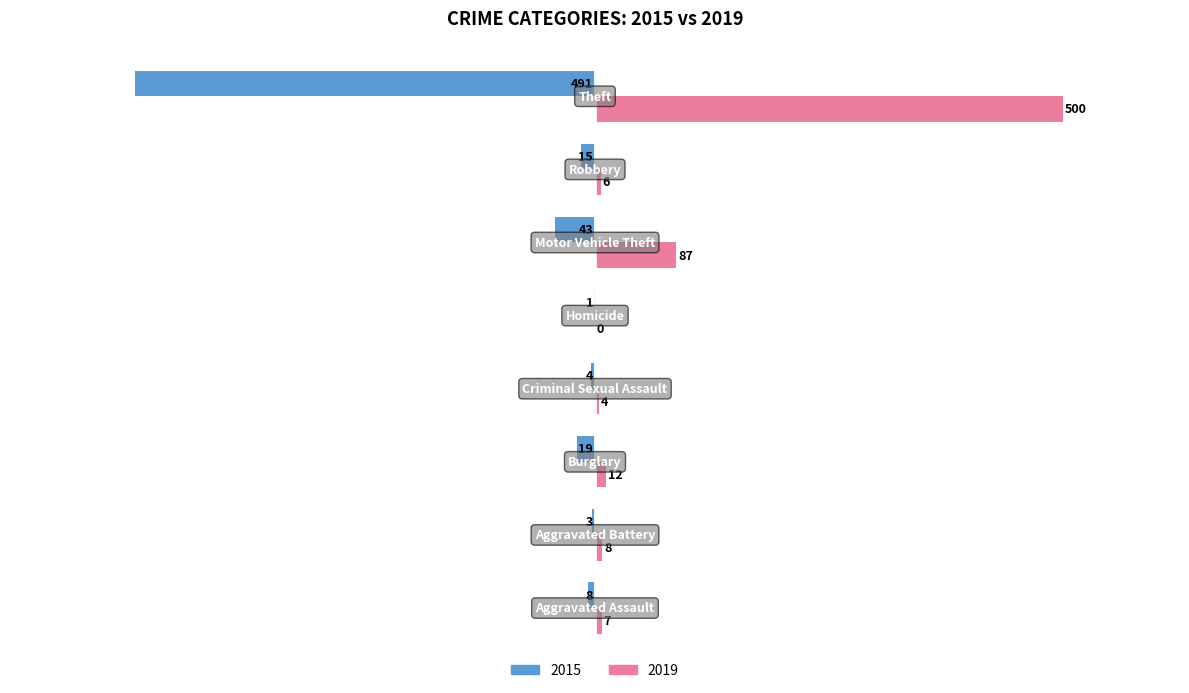

What is the sum of all 2019 values?

624